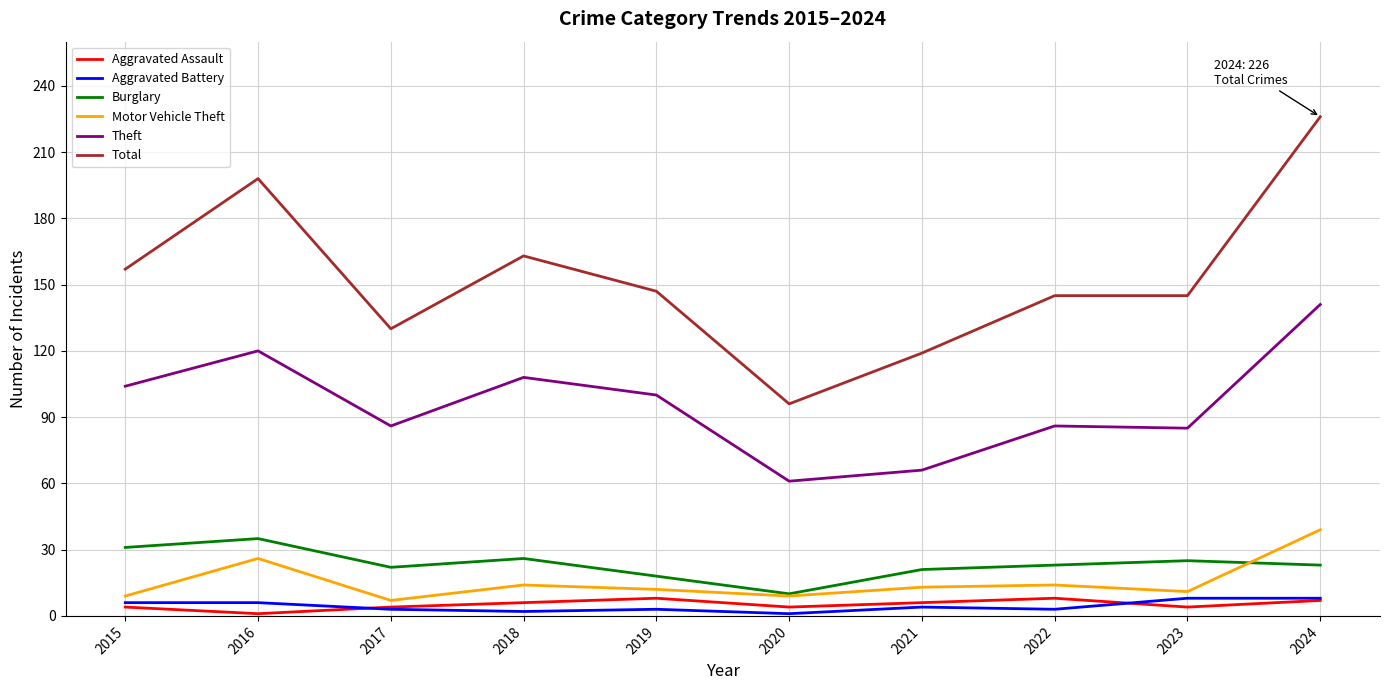

Which series has the widest spread of values?

Total